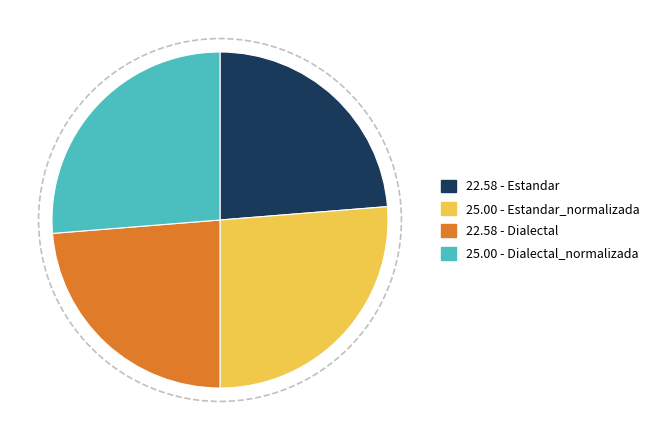

Is there any slice that represents more than half of the pie?

No